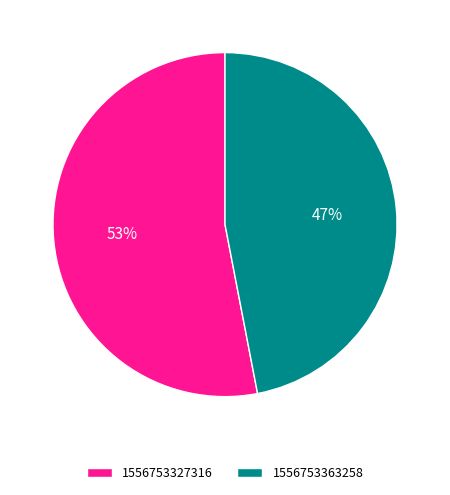

To the nearest percent, what is the difference between the largest and smallest slice percentages?

6%